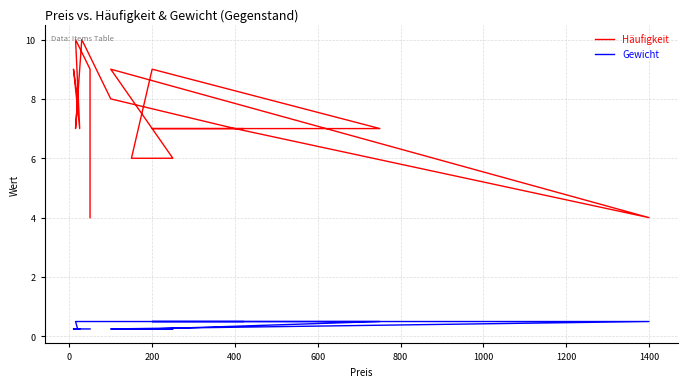

At how many categories does at least one series exceed 5?

18